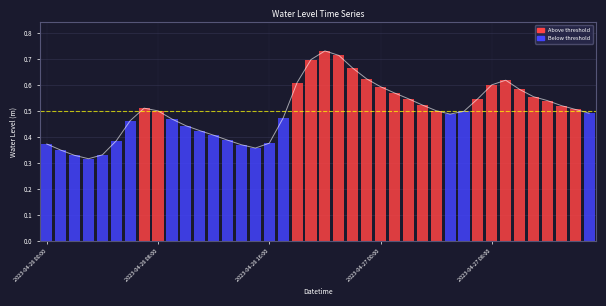

What position from the right is 9?

31